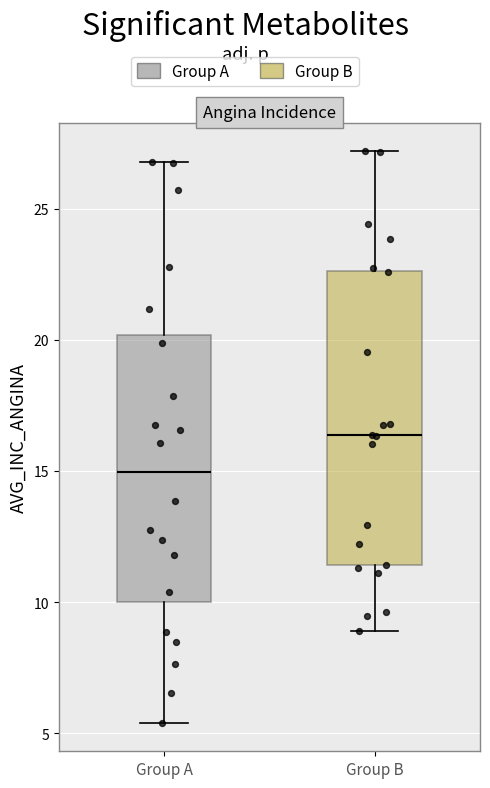

Reading left to right, transcribe this box plot: for each box, give where its median line is, the range the box spans, and where its two whiskers end, as read against the y-axis. The values are not printed on the chart, so give them approximately, as read against the axis.

Group A: median 15.0, box 10.0 to 20.0, whiskers 5.5 to 27.0
Group B: median 16.5, box 11.5 to 22.5, whiskers 9.0 to 27.0